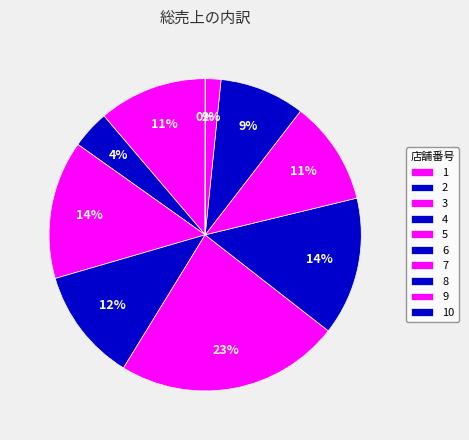

Is there a majority slice in this chart?

No